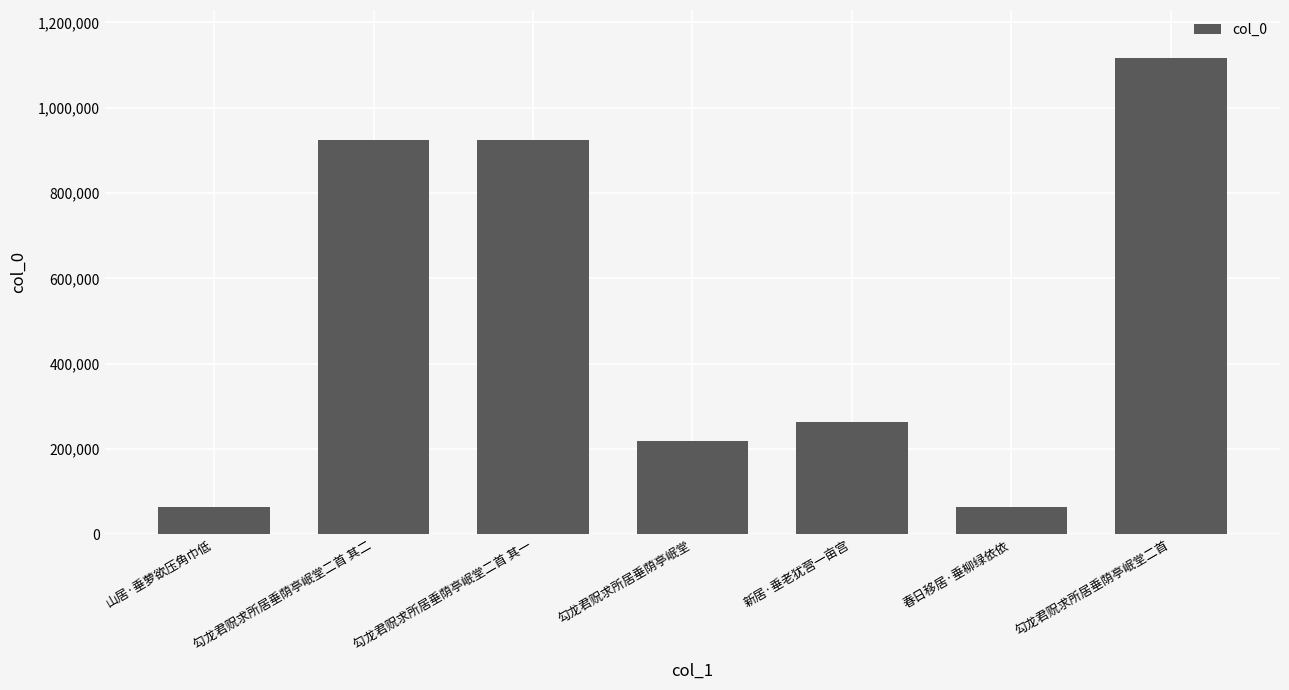

Does the chart contain stacked bars?

No